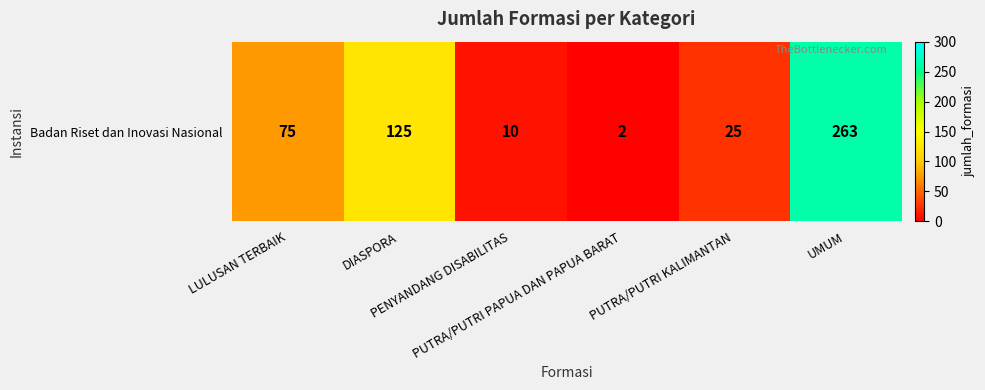

Rank the categories by value from highest to lowest.

UMUM, DIASPORA, LULUSAN TERBAIK, PUTRA/PUTRI KALIMANTAN, PENYANDANG DISABILITAS, PUTRA/PUTRI PAPUA DAN PAPUA BARAT